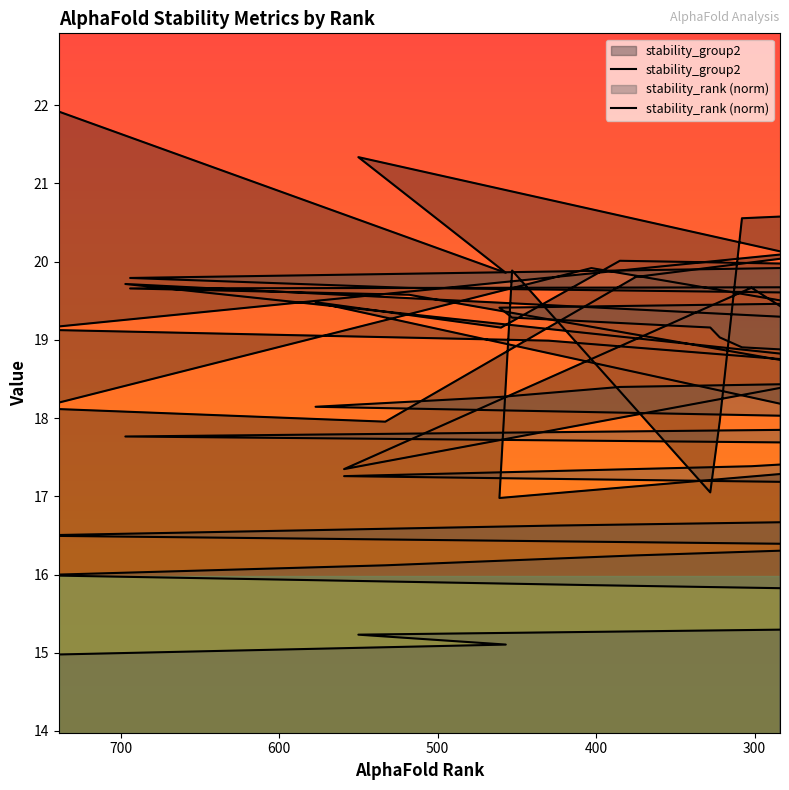

What is the value of the stability_group2 point at the 29th from the left?

19.9